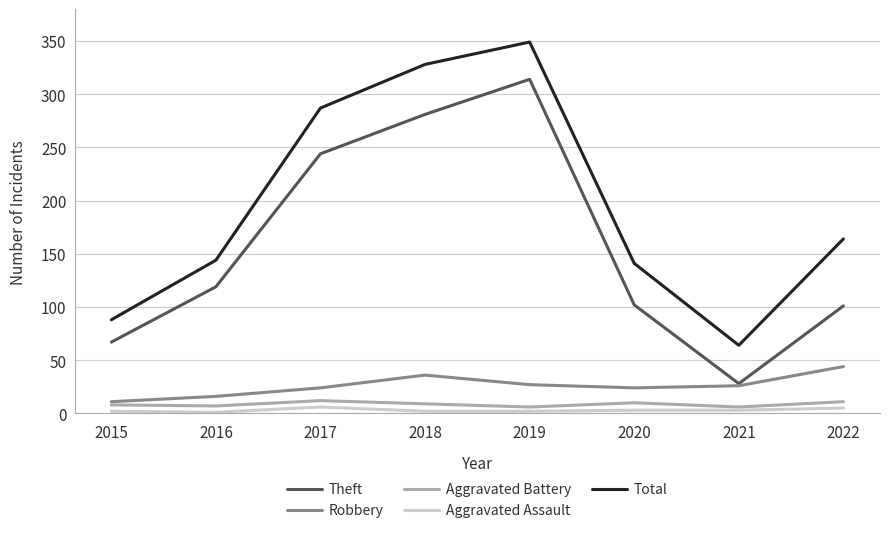

What is the maximum value shown in the chart?

349